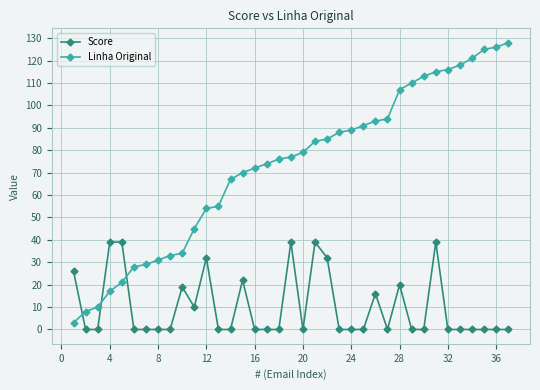

What are all the series names shown in the legend?

Score, Linha Original